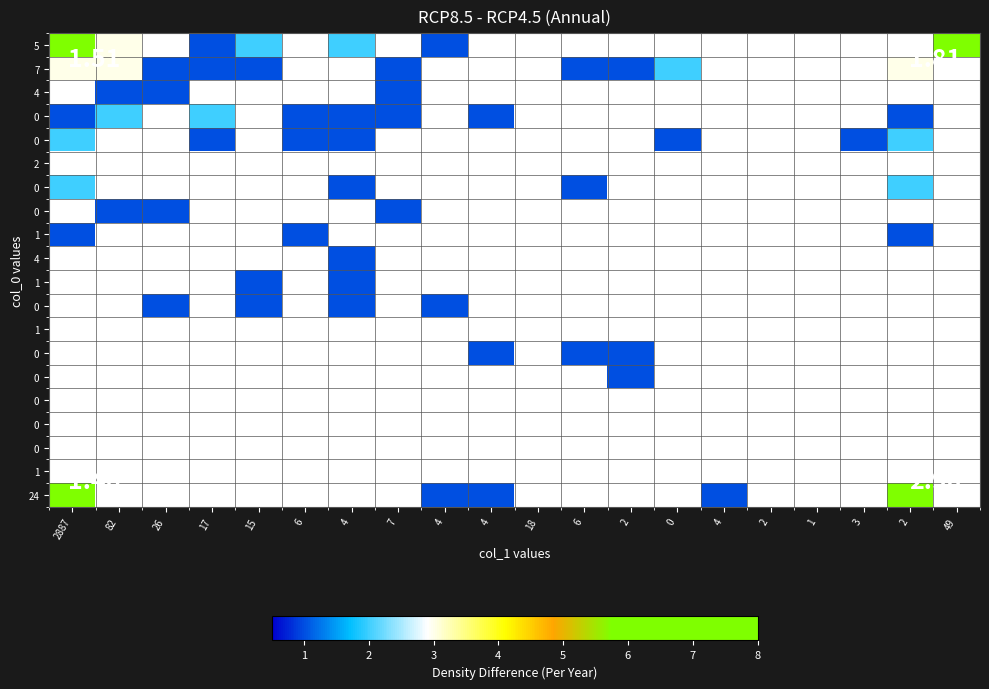

How many data points does each series have?

20